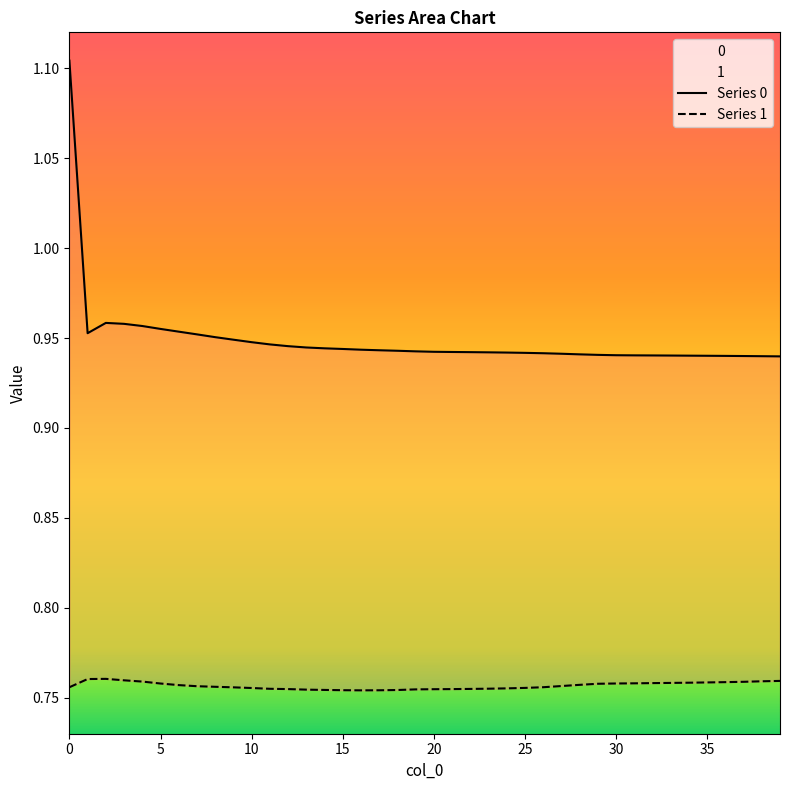

Rank the series at 25 from highest to lowest value.

Series 0, Series 1